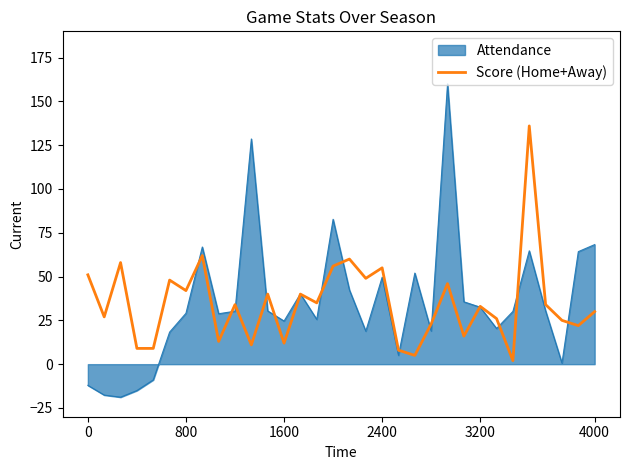

What is the smallest value displayed?

-18.8